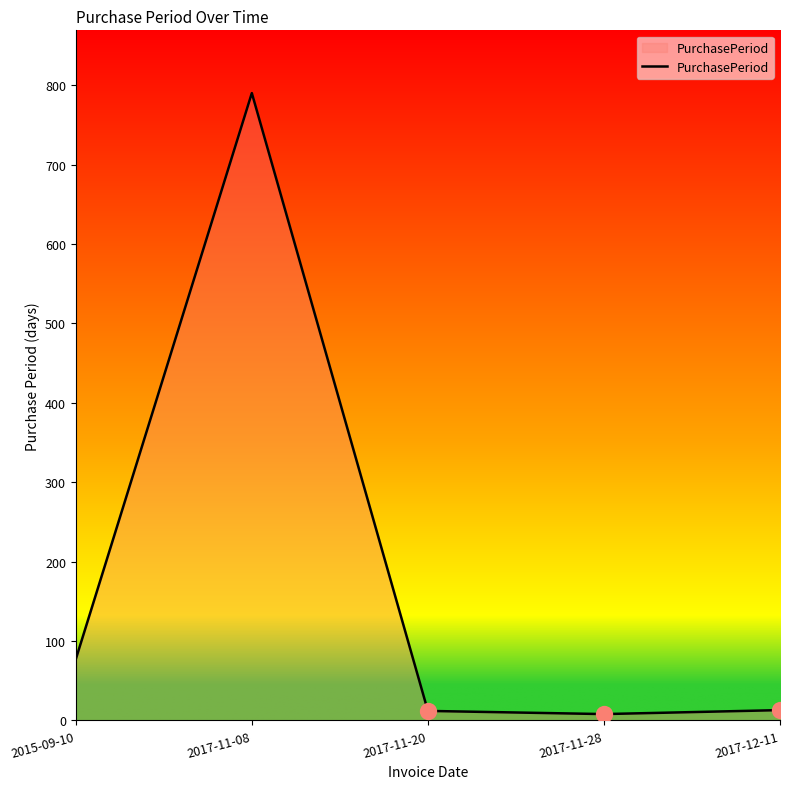

Approximately how many times larger is the value at 2015-09-10 compared to 2017-12-11?

5.9